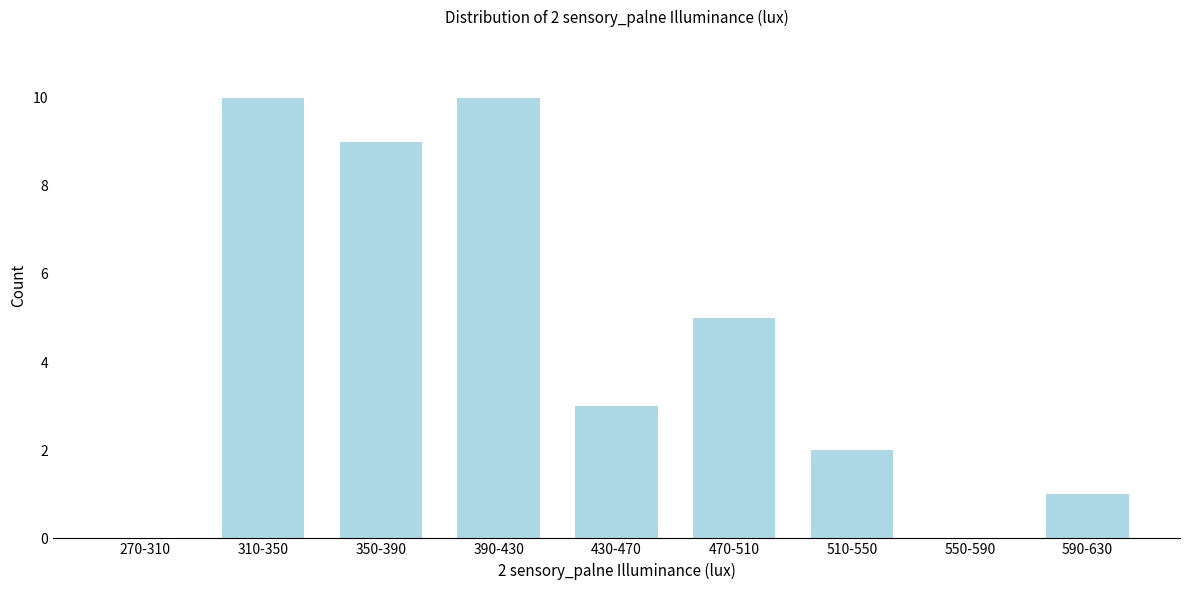

Reading right to left, what are all the values shown in this chart?

590-630=1	550-590=0	510-550=2	470-510=5	430-470=3	390-430=10	350-390=9	310-350=10	270-310=0